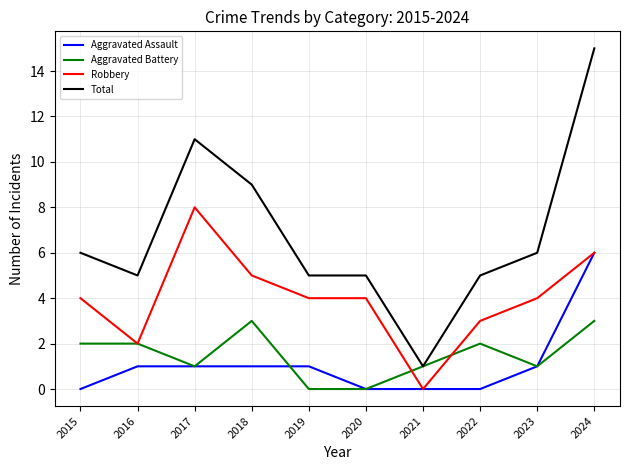

True or false: Total and Aggravated Assault intersect in this chart.

False